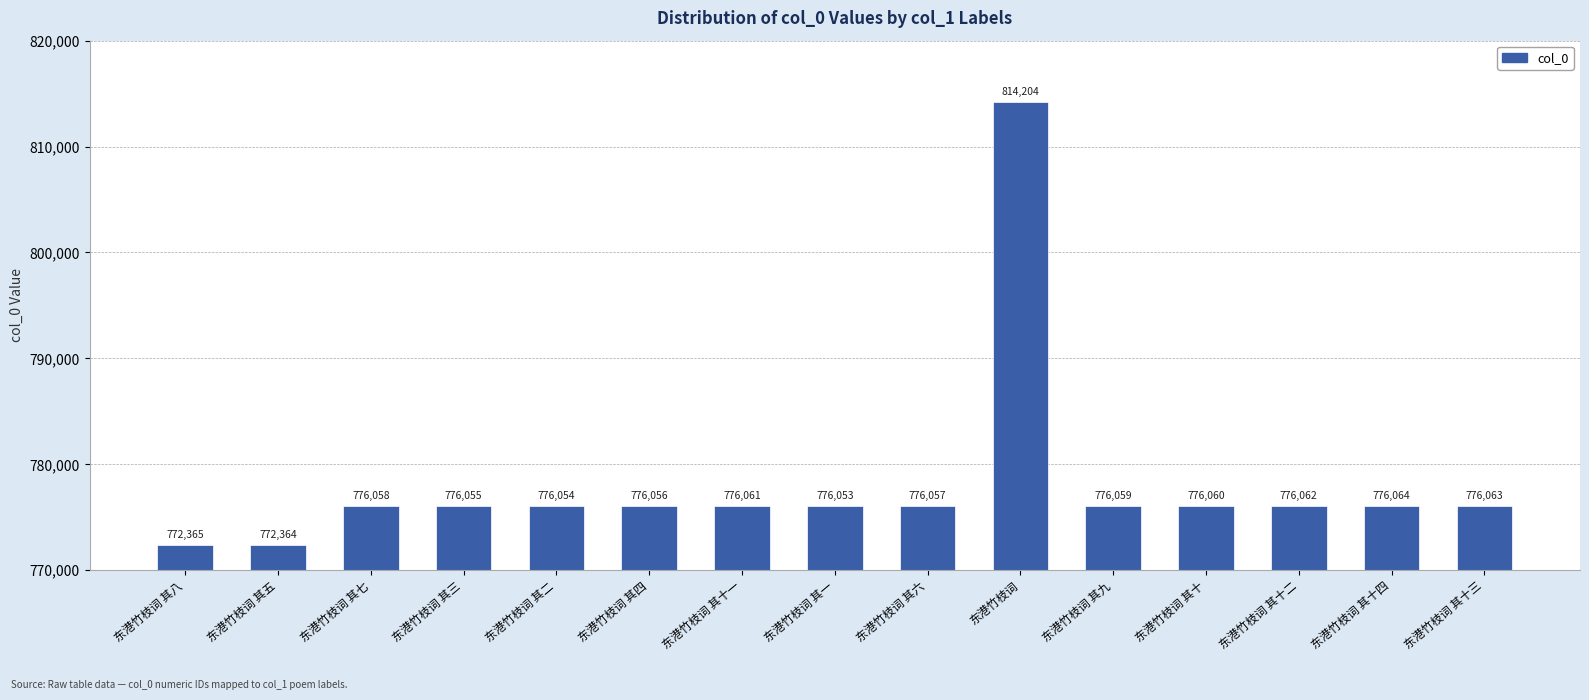

List the labels in order of value, largest first.

东港竹枝词, 东港竹枝词 其十四, 东港竹枝词 其十三, 东港竹枝词 其十二, 东港竹枝词 其十一, 东港竹枝词 其十, 东港竹枝词 其九, 东港竹枝词 其七, 东港竹枝词 其六, 东港竹枝词 其四, 东港竹枝词 其三, 东港竹枝词 其二, 东港竹枝词 其一, 东港竹枝词 其八, 东港竹枝词 其五